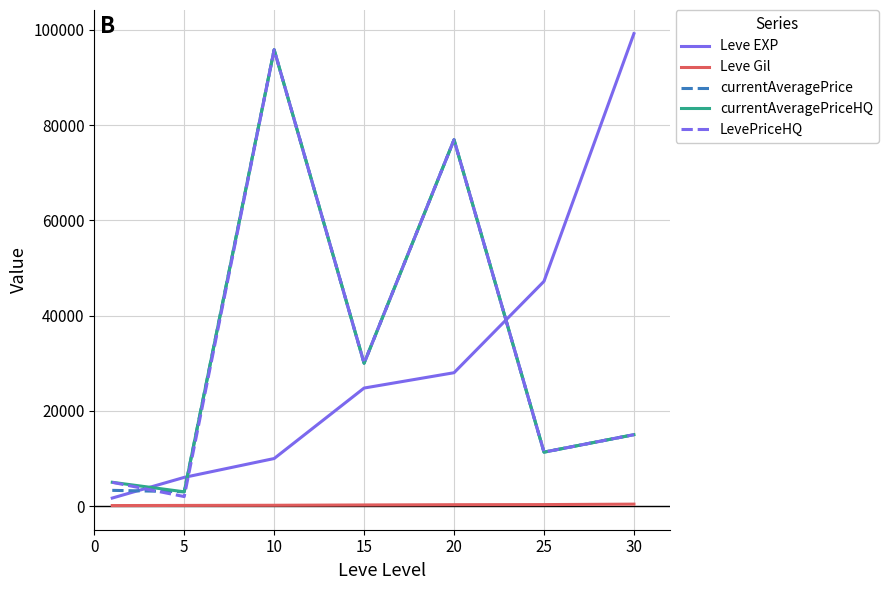

What is the lowest value of the currentAveragePrice series?

3015